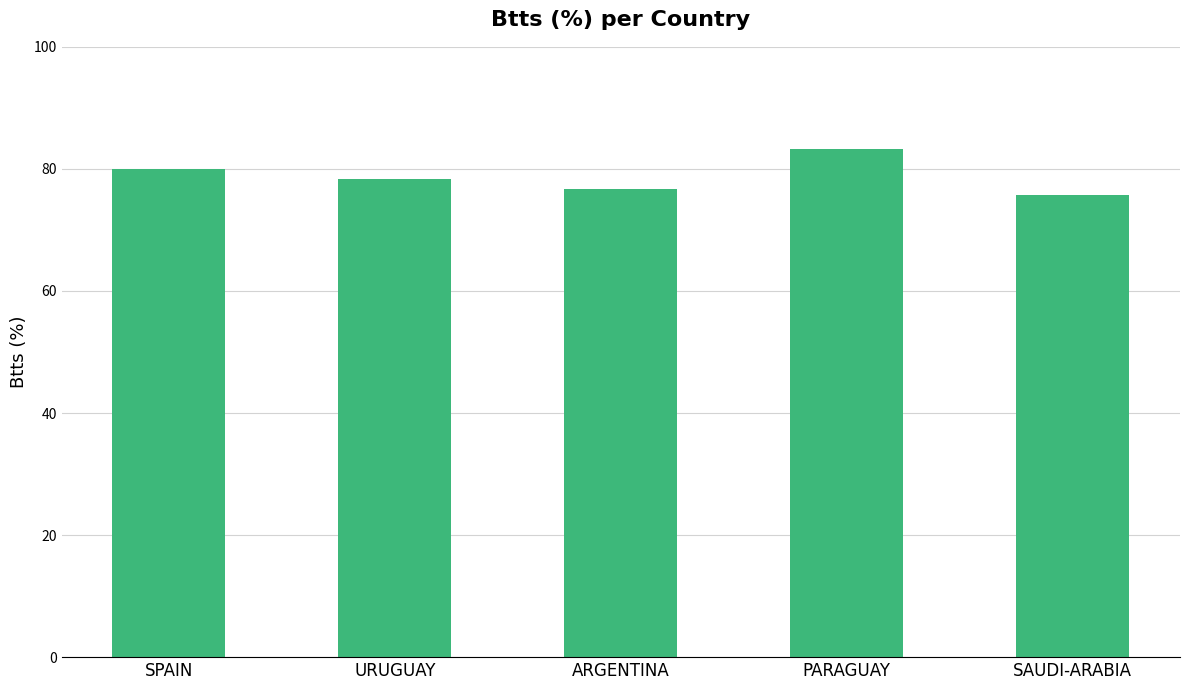

What is the sum of all values?

394.1